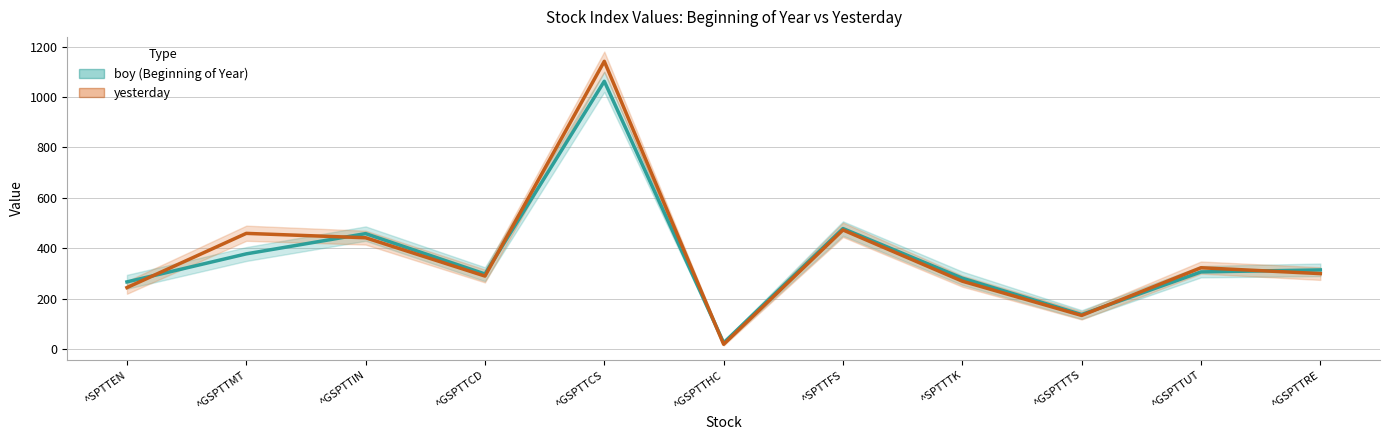

What is the total value across all series at ^GSPTTHC?

45.5